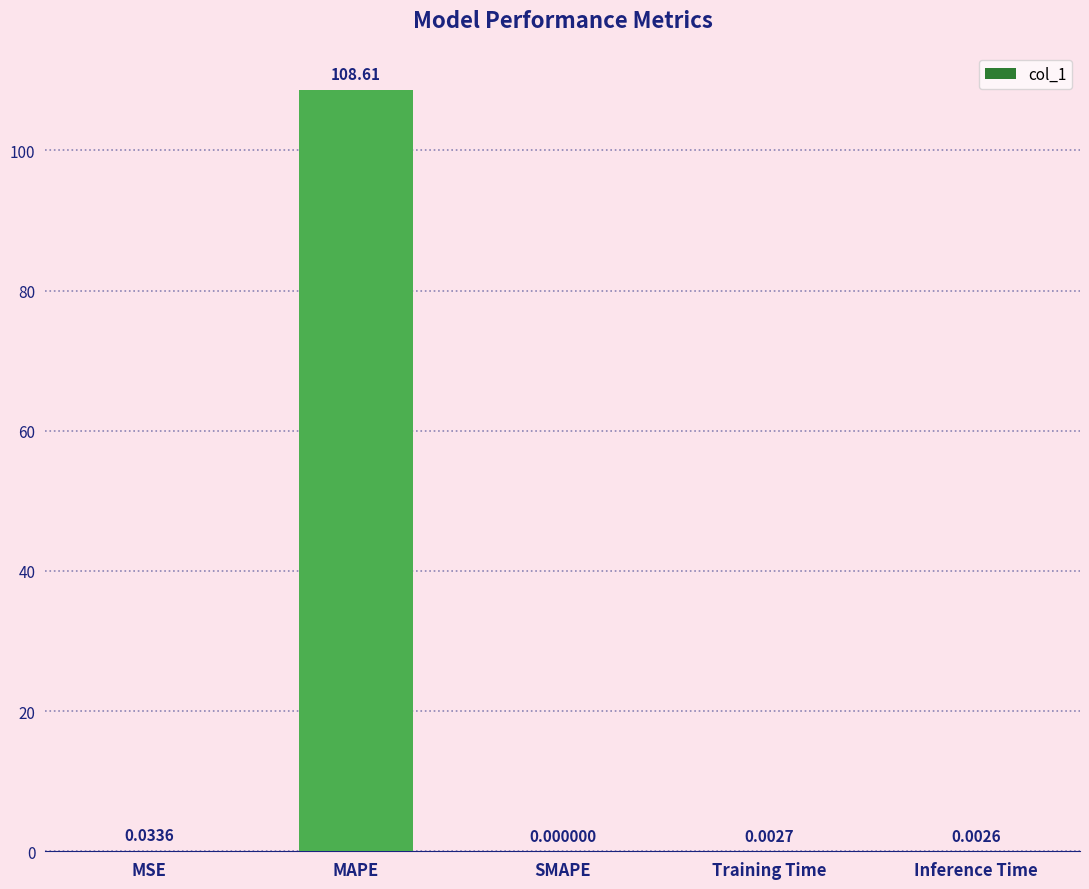

Which label corresponds to the largest value in the chart?

MAPE